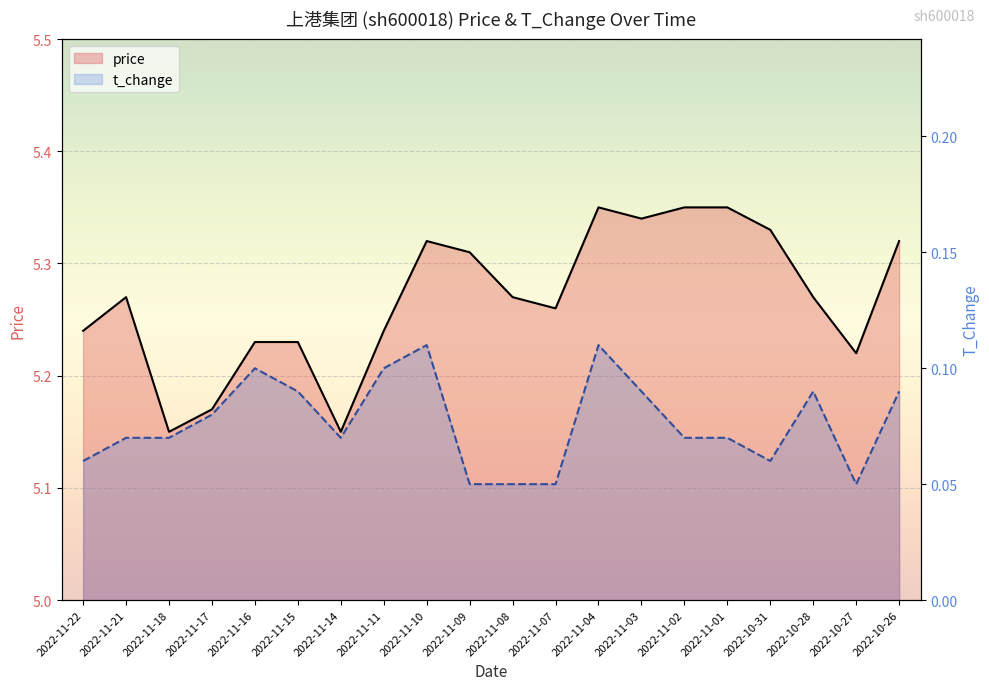

Does the chart display data point markers on the line(s)?

No